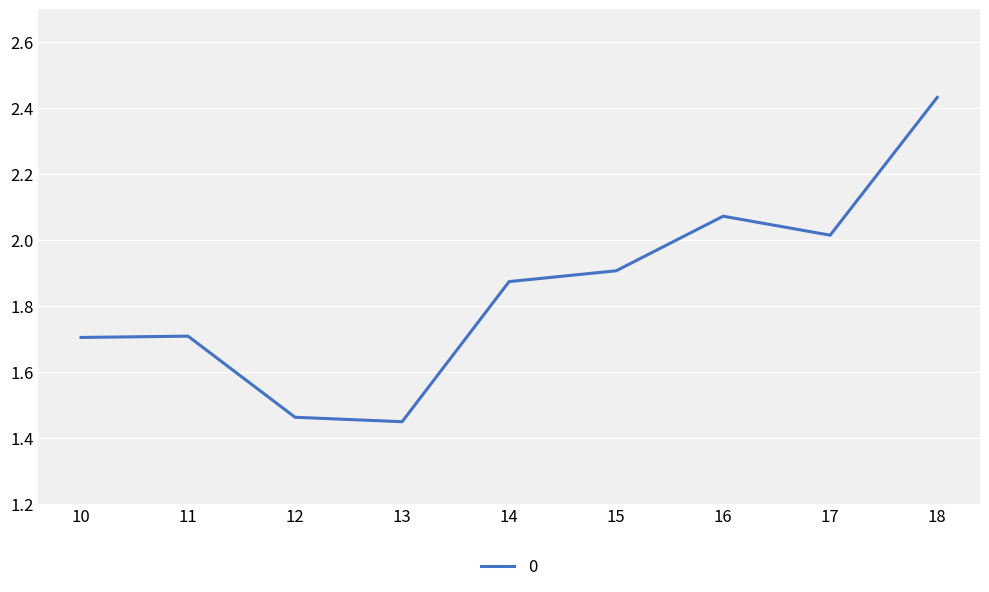

The chart shows a value of 2.8 at 15. True or false?

False